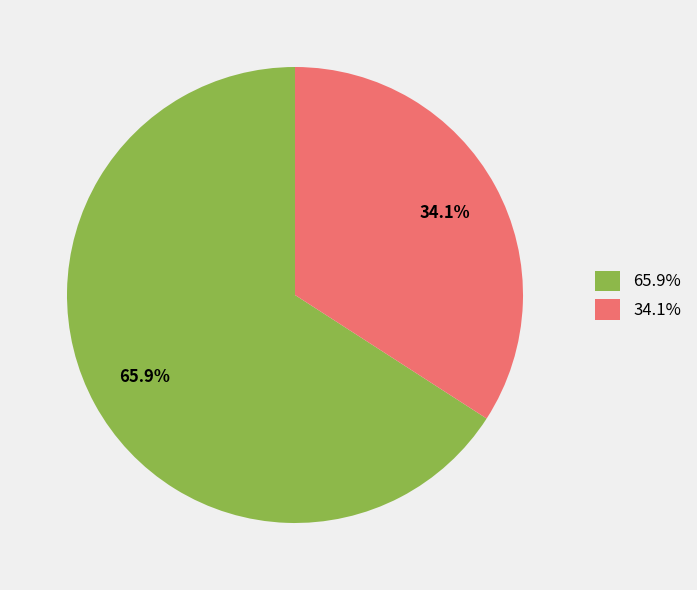

Which category accounts for the majority?

65.9%